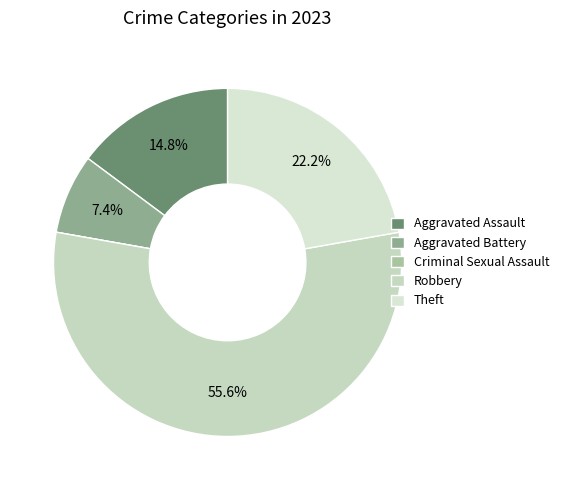

Which category has the biggest portion of the pie?

Robbery